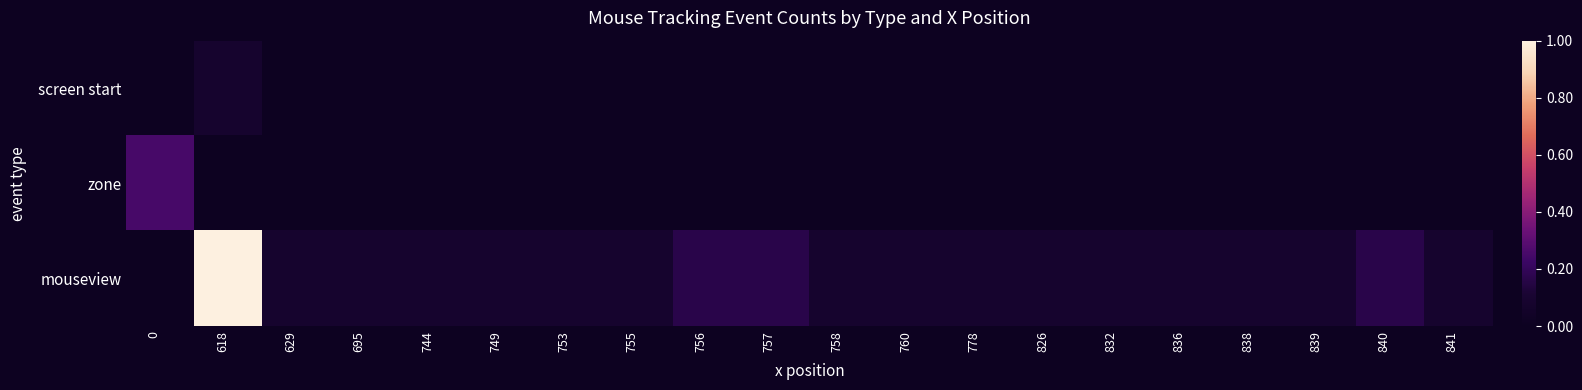

Count the number of categories in the chart.

20